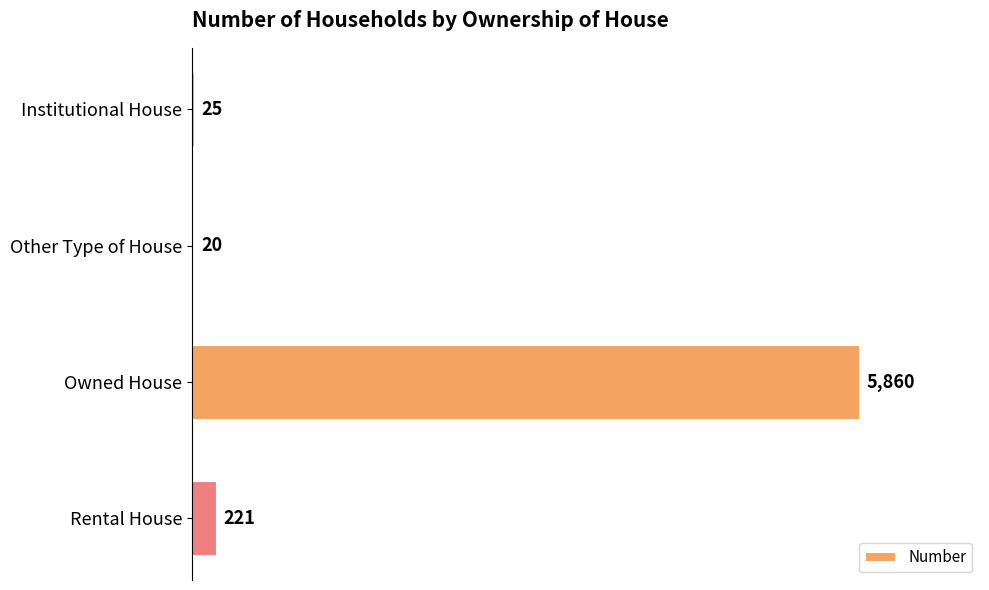

Count the number of categories in the chart.

4